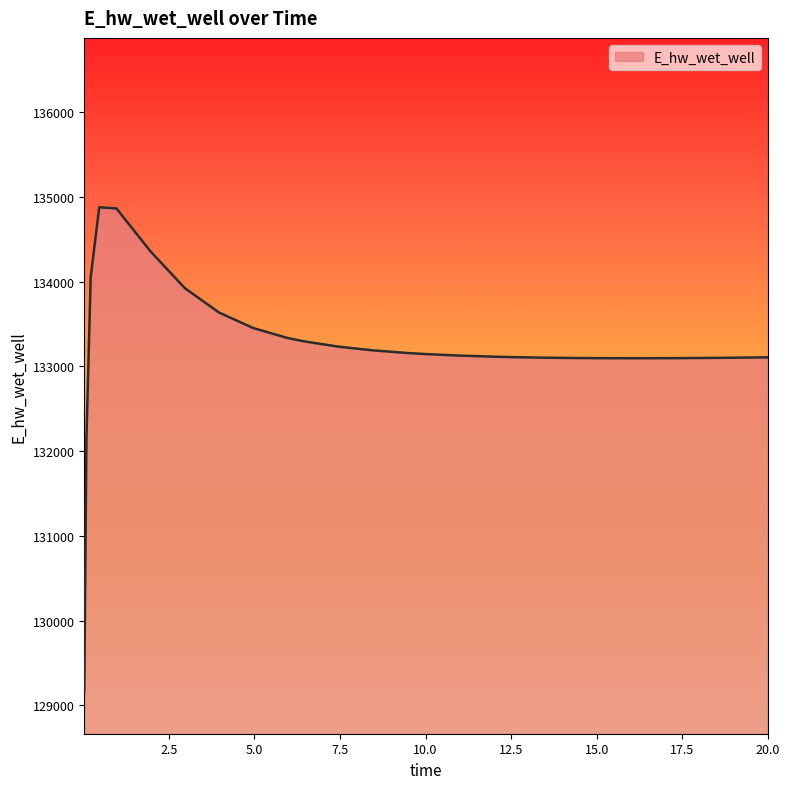

What is the difference between the maximum and minimum values?

5714.9